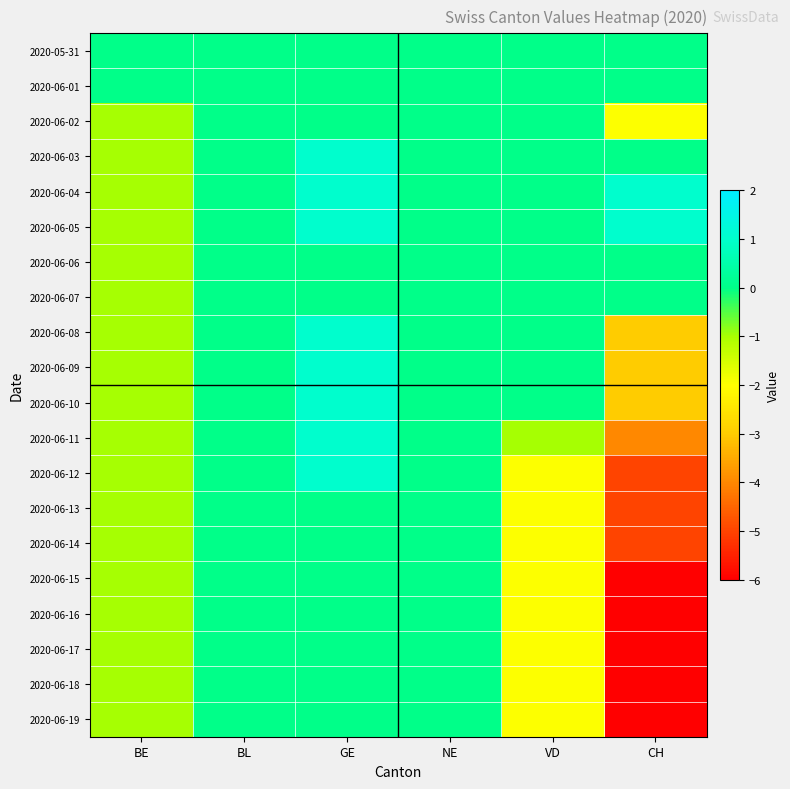

At which category does the chart reach its minimum across all series?

CH